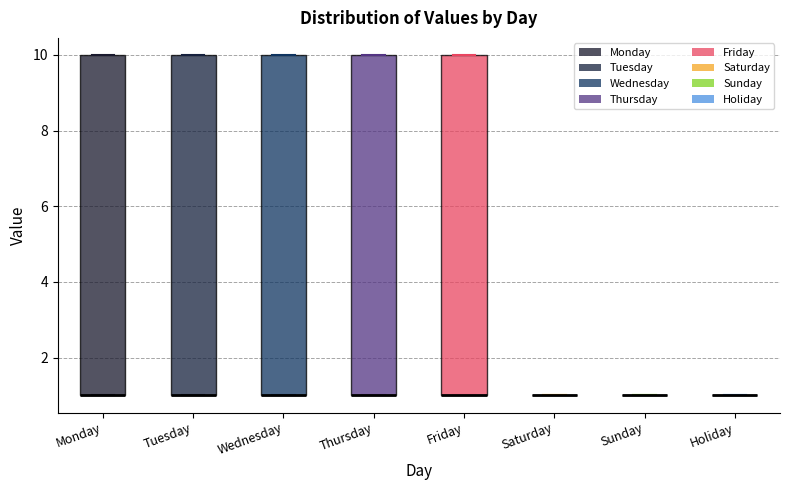

Where is the upper edge of the box for Tuesday on the y-axis? The values are not printed on the chart, so give them approximately, as read against the axis.

10